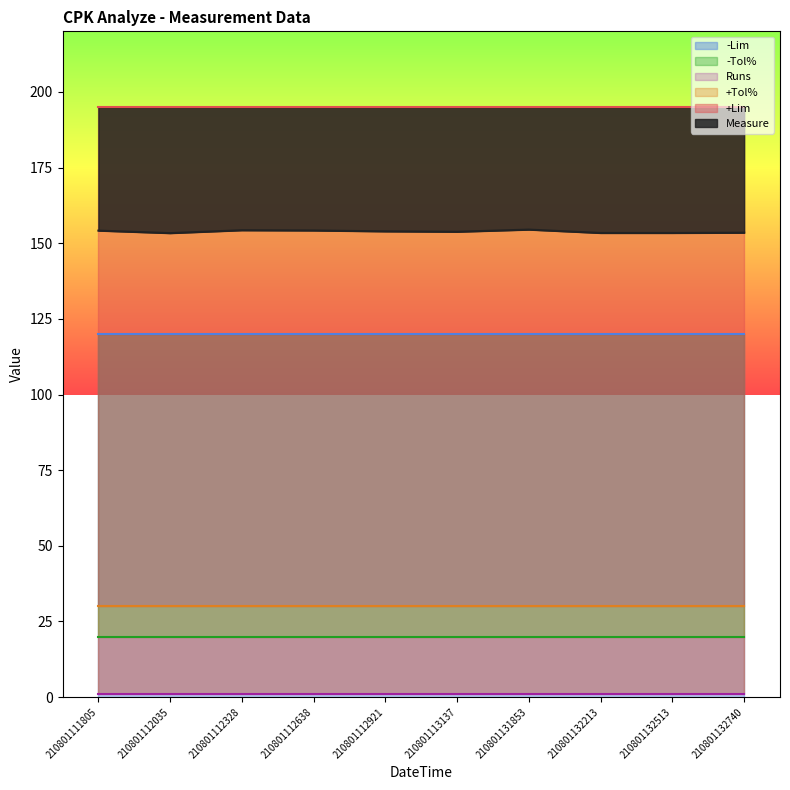

Does the chart display data point markers on the line(s)?

No